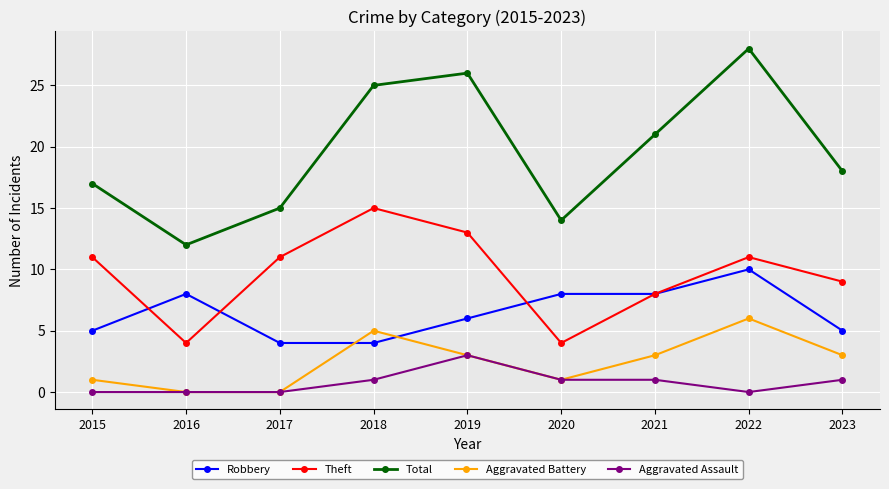

How many data points in Aggravated Assault are less than 1?

4